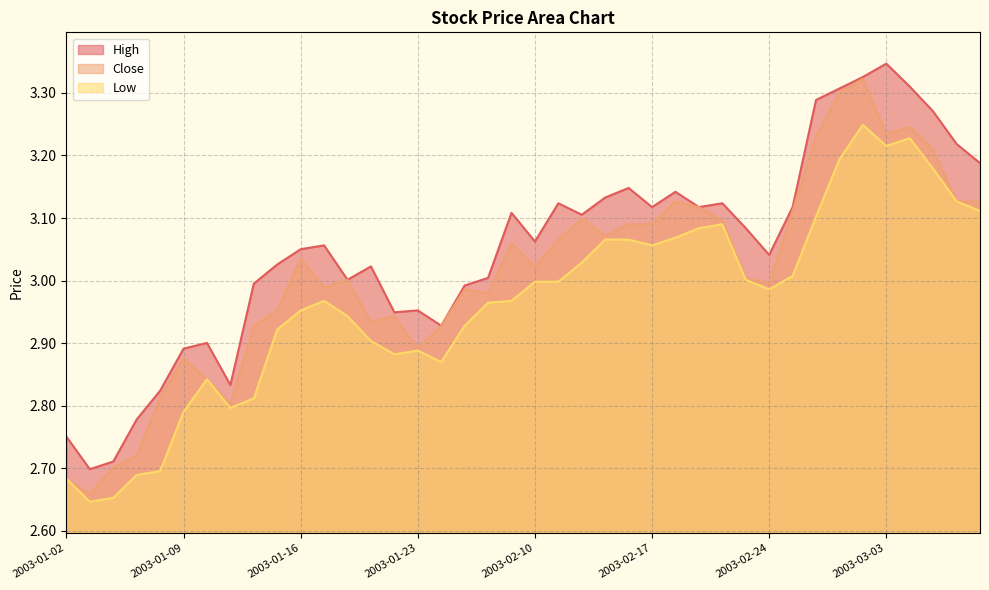

Which series has the largest total across all categories?

High